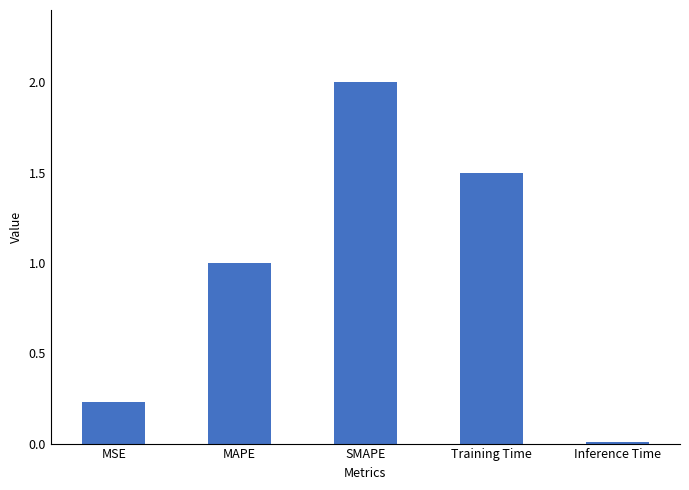

Which category has the highest value across all series?

SMAPE